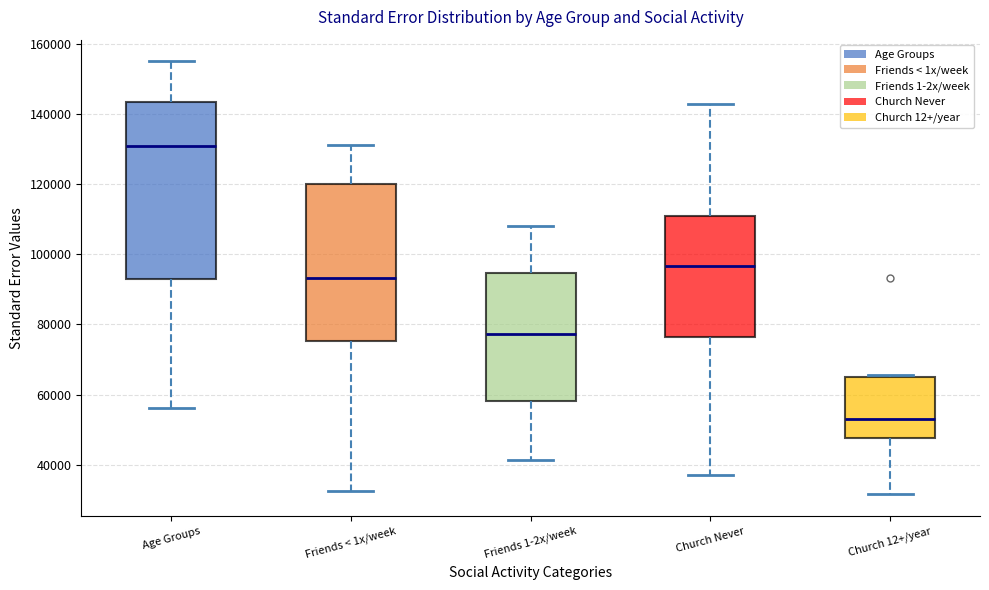

Which box's median line is the highest?

Age Groups